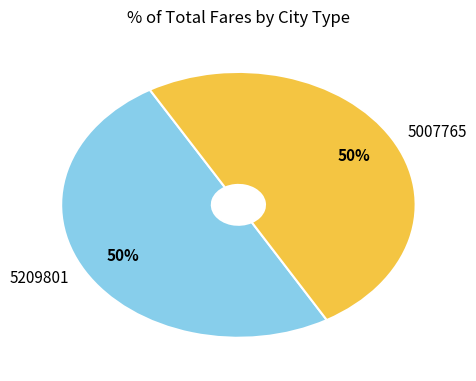

Count the number of slices in the pie.

2